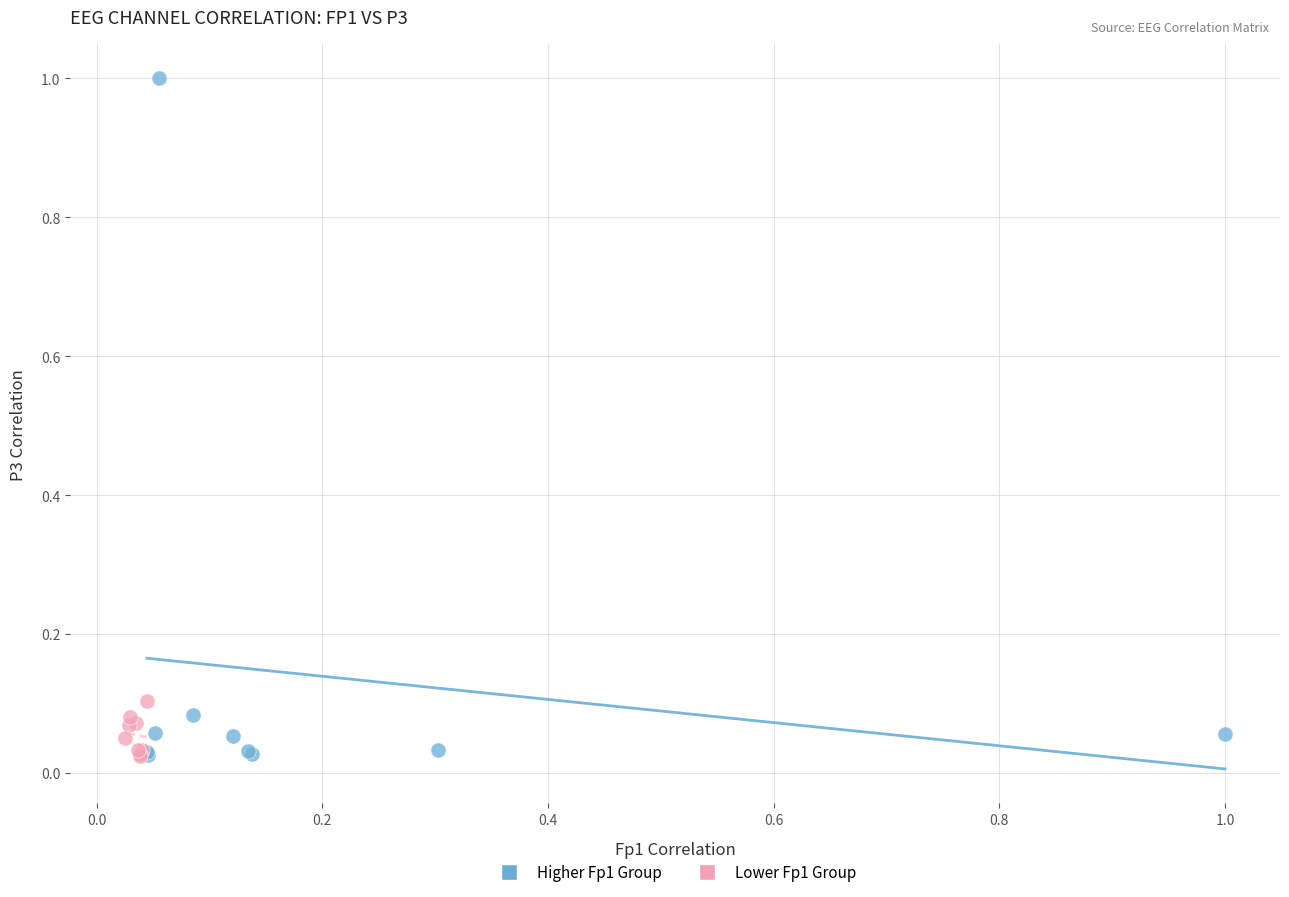

Which series has the widest spread of Y values?

Higher Fp1 Group